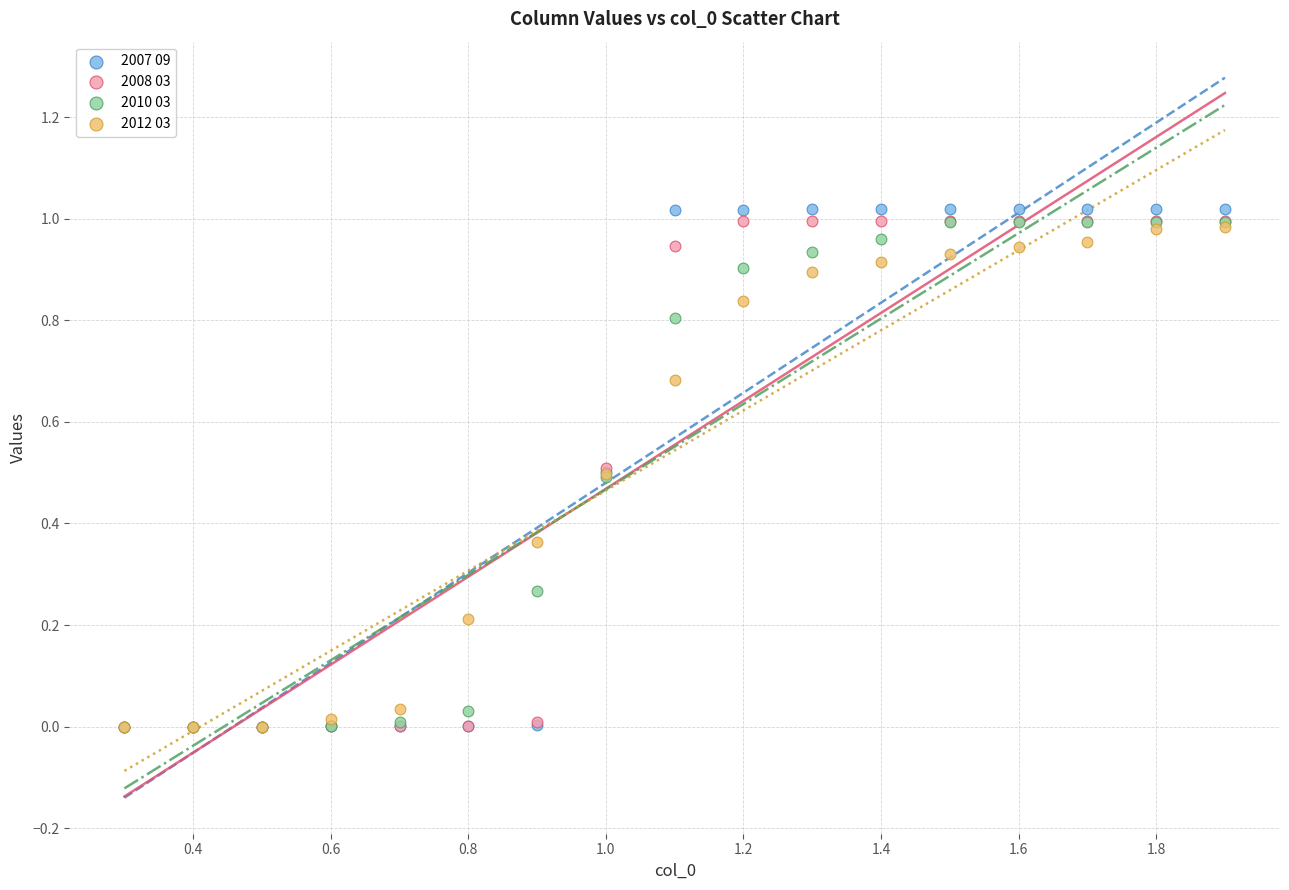

What are all the series names shown in the legend?

2007 09, 2008 03, 2010 03, 2012 03